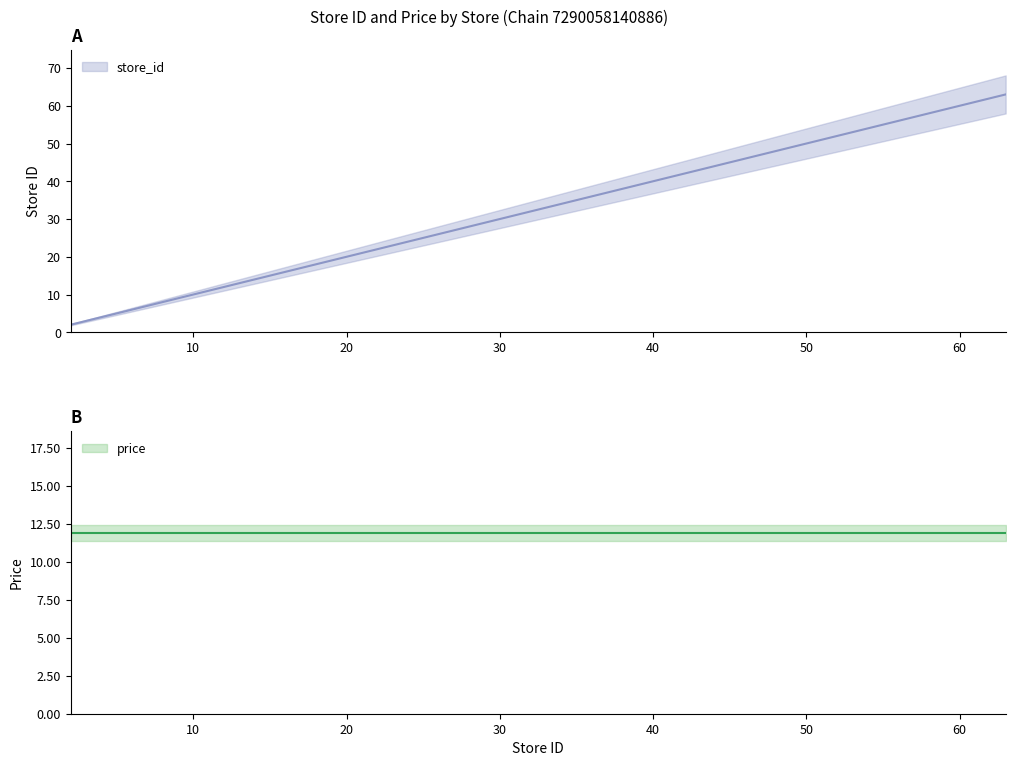

Is it true that the value at 34 is 18?

False